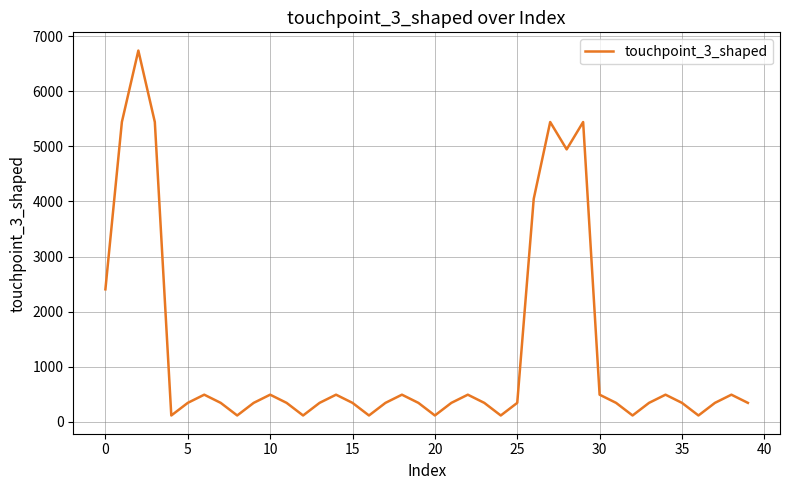

How many interior local peaks (higher than both neighbors) does the data have?

10